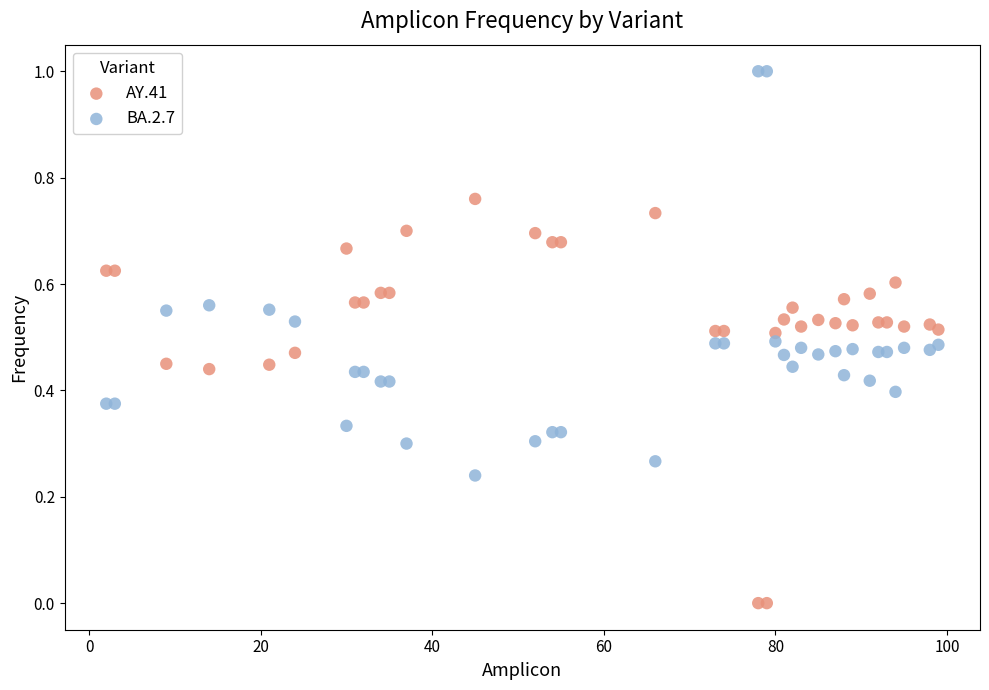

What are all the series names shown in the legend?

AY.41, BA.2.7